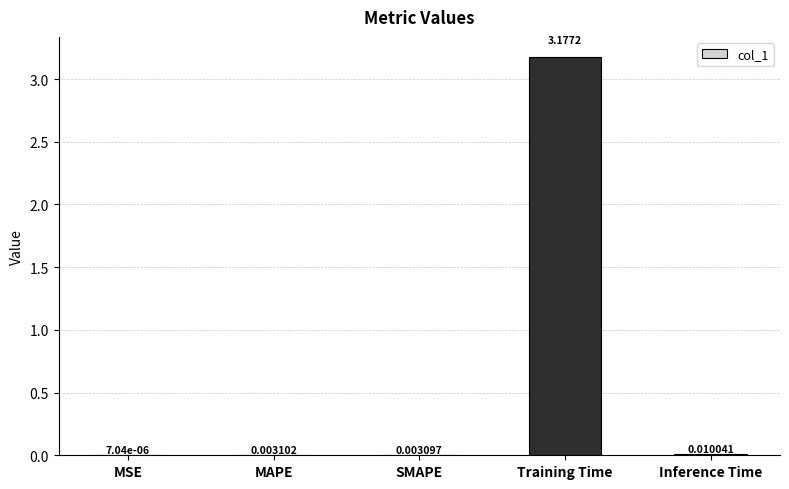

At which label is the value closest to 1?

Inference Time